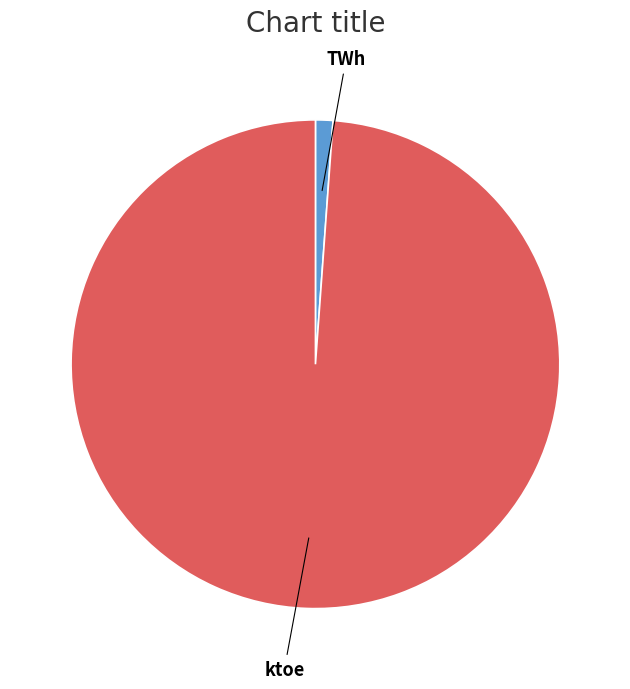

Is there a majority slice in this chart?

Yes